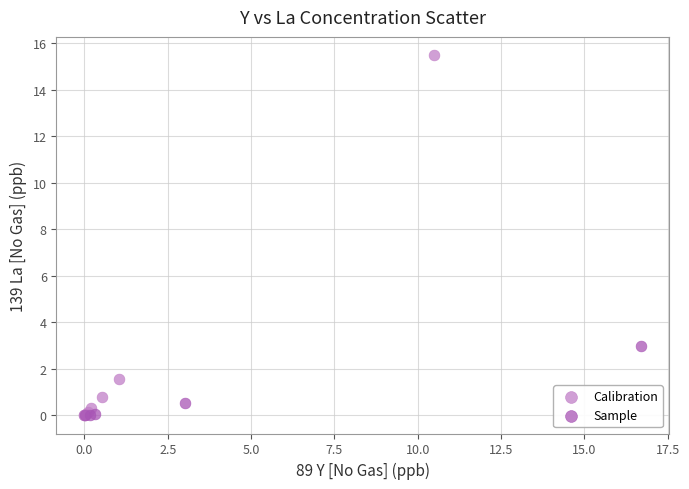

Which series has the largest Y range (max minus min)?

Calibration